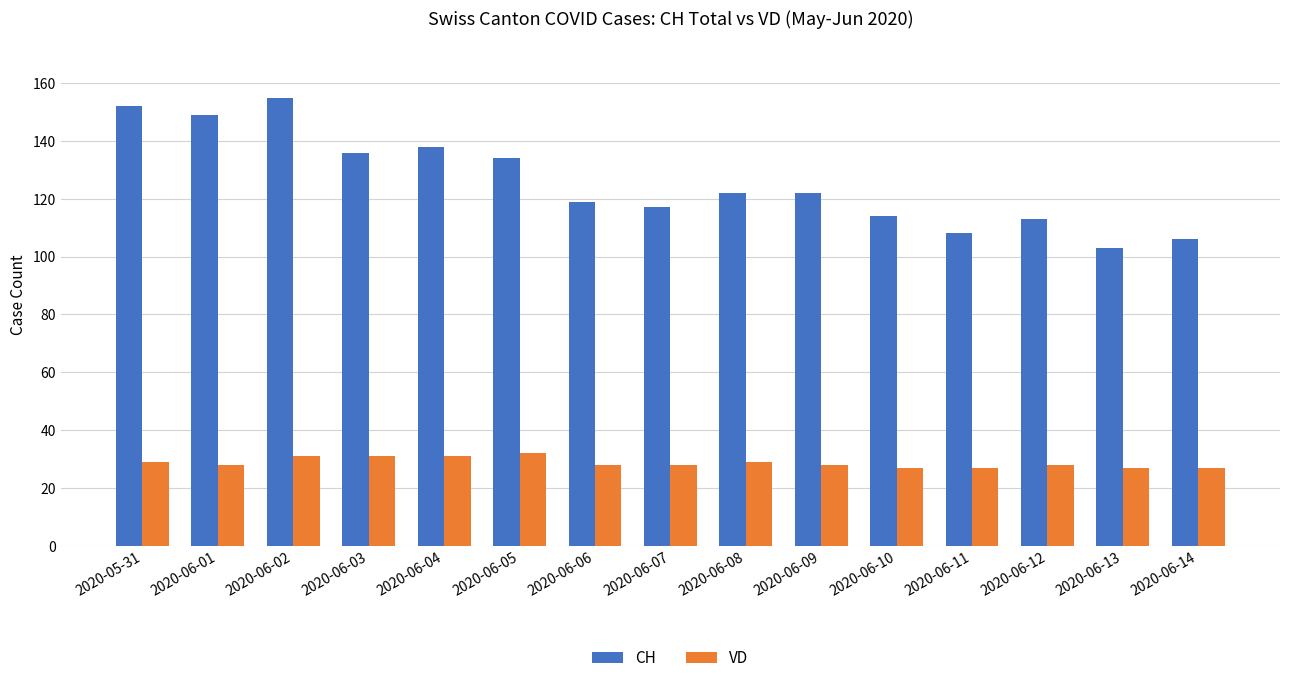

At 2020-06-08, list the series in order from smallest to largest.

VD, CH